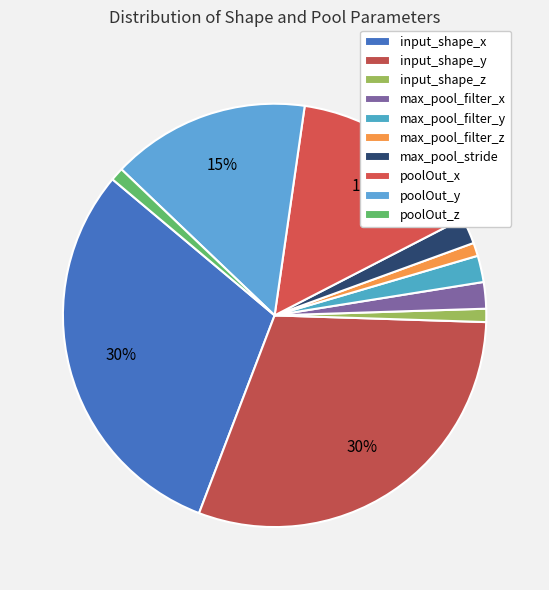

What is the ratio of the value at max_pool_filter_z to the value at max_pool_filter_y?

0.5